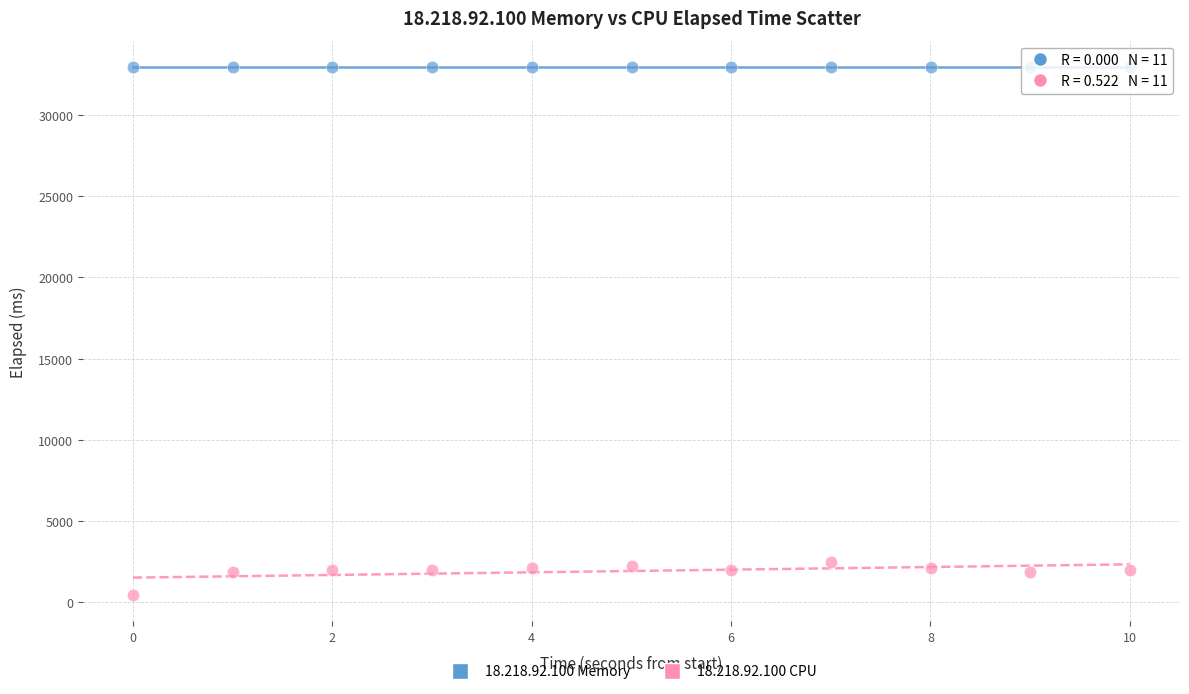

Which series reaches the maximum Y coordinate?

18.218.92.100 Memory